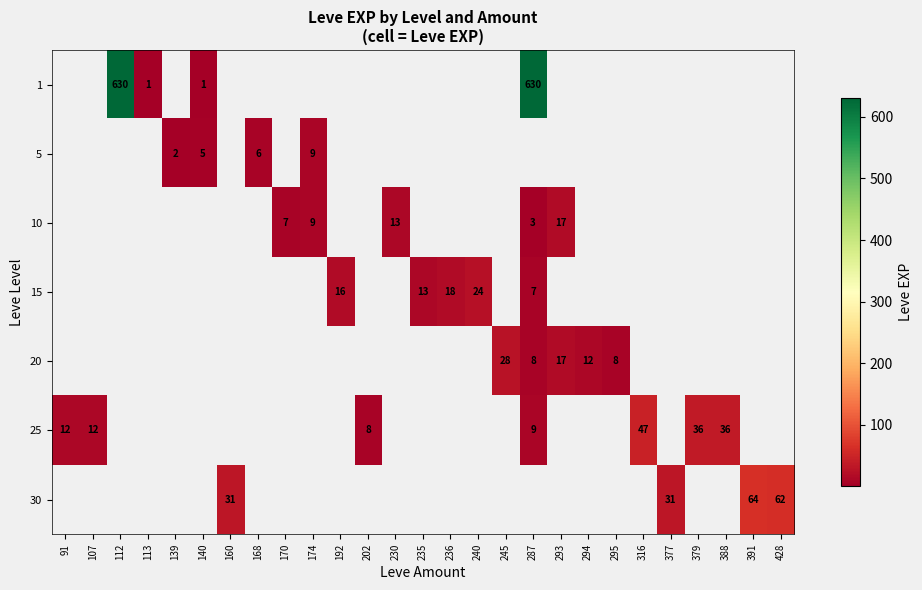

What is the smallest value displayed?

1.0